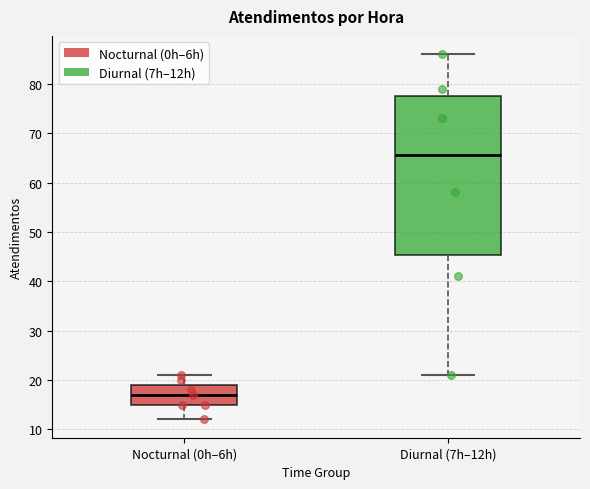

Which box is the tallest, from its lower edge to its upper edge?

Diurnal (7h–12h)